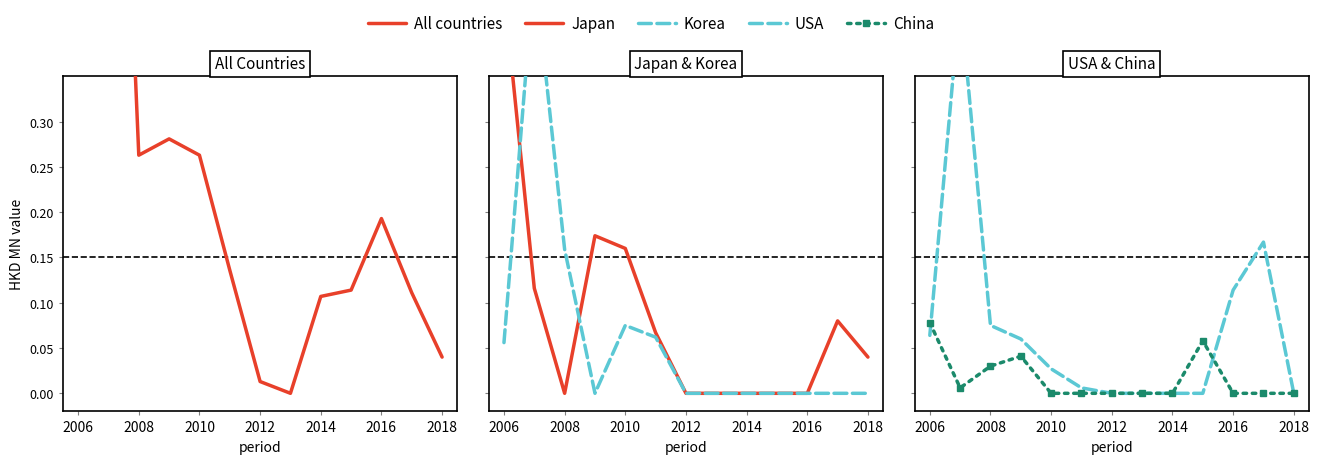

Which series has the largest total across all categories?

All countries